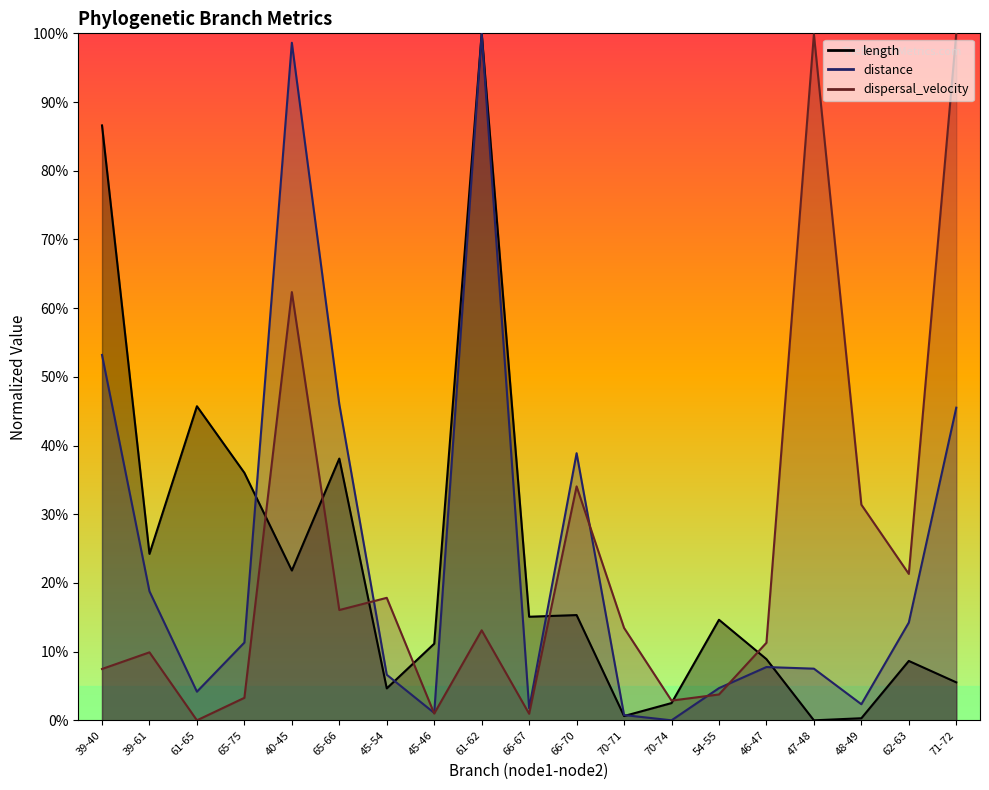

At which category is the sum across all series the highest?

61-62